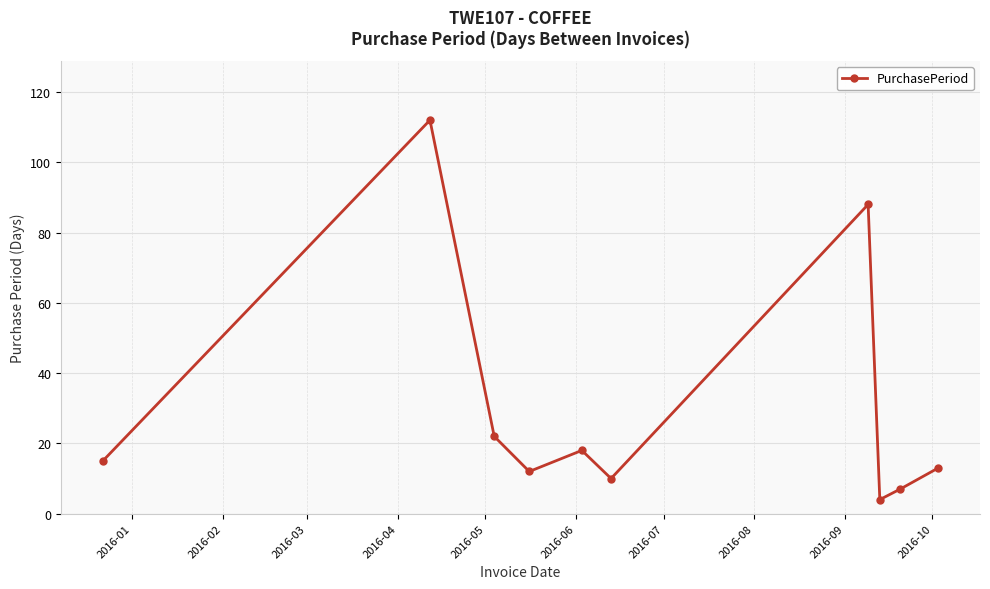

How many interior local valleys (lower than both neighbors) does the data have?

3